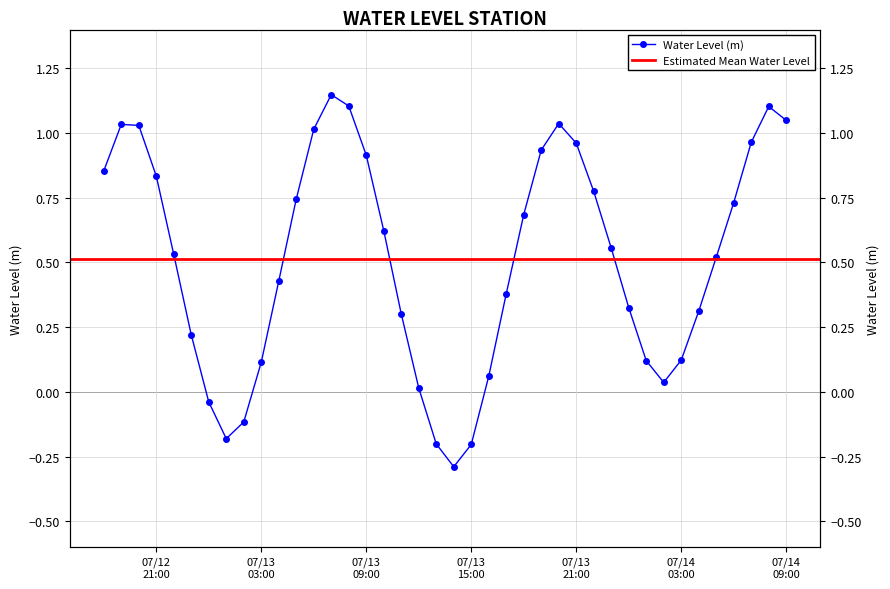

What is the greatest value displayed?

1.1